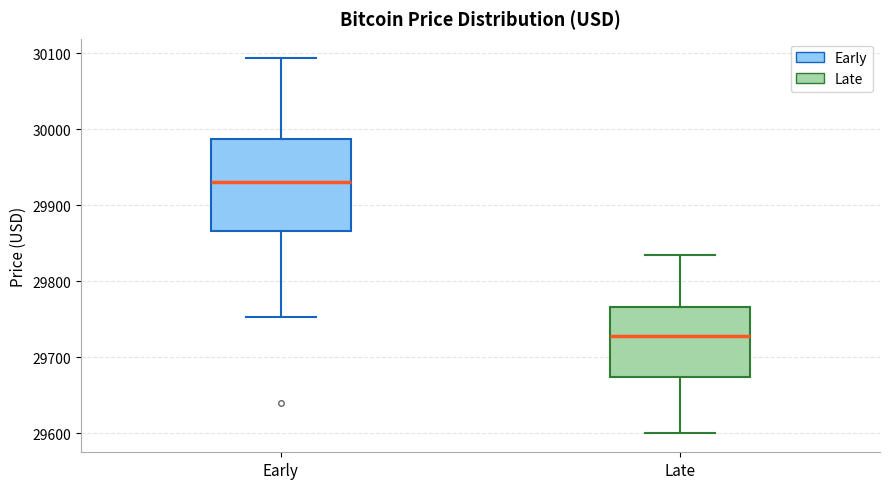

Which box has the lowest median line?

Late